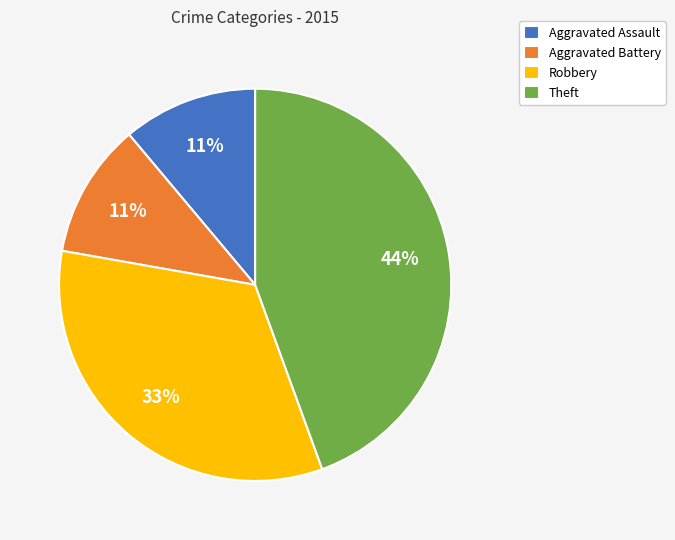

Is it true that Aggravated Battery is 11% of the pie?

True